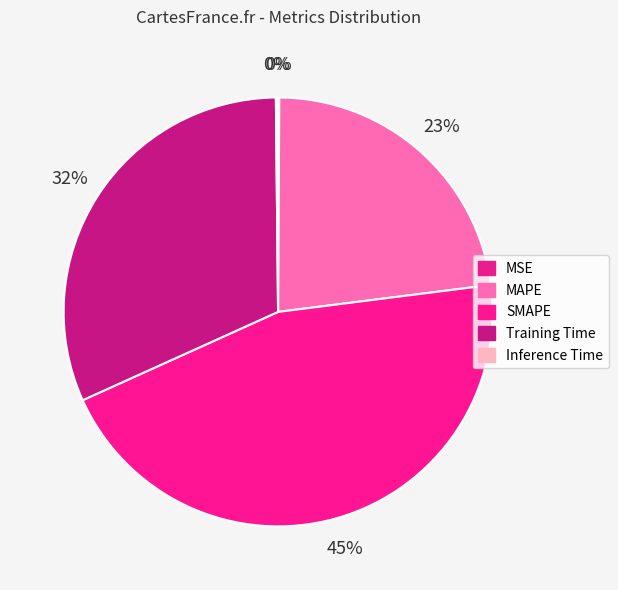

To the nearest percent, what is the average slice percentage?

20%